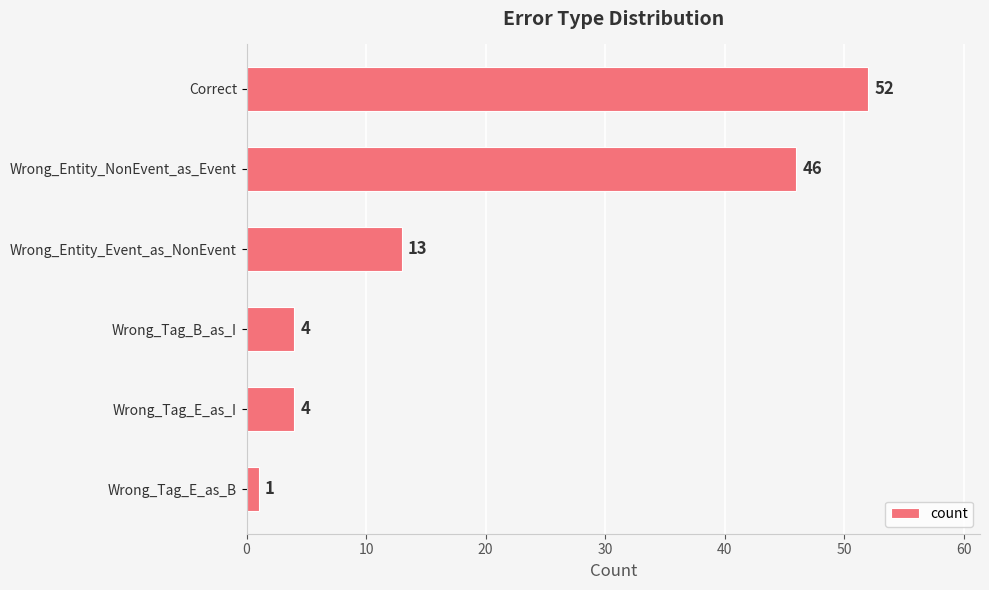

Reading bottom to top, extract all data points from this chart.

1	4	4	13	46	52